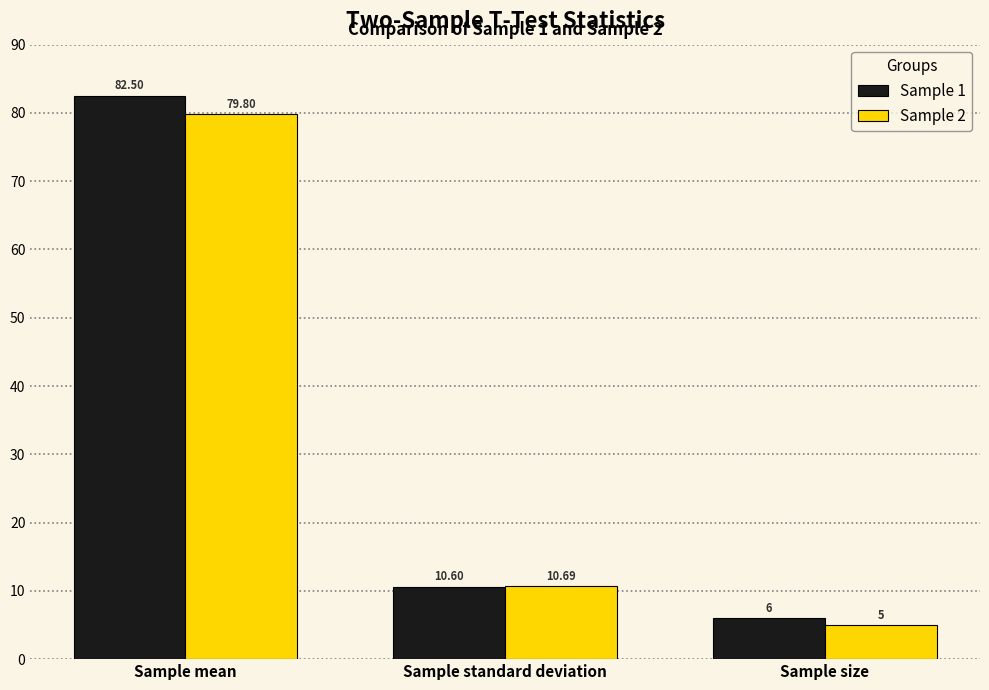

What is the difference between the Sample 1 values at Sample size and Sample mean?

76.5